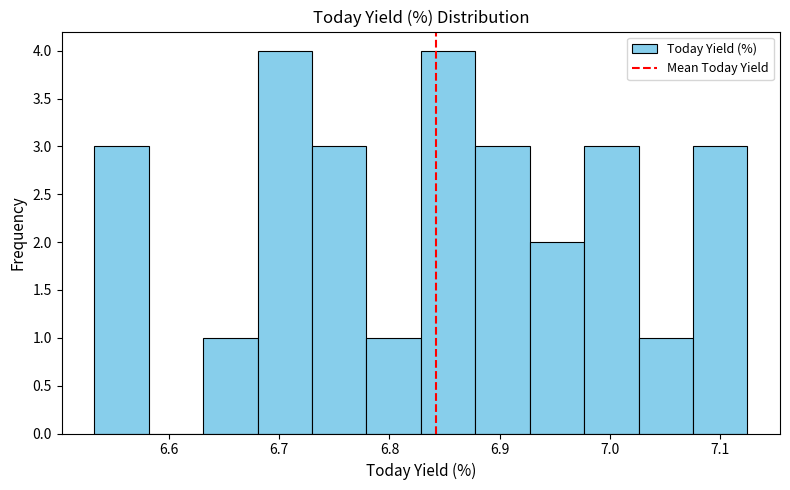

Reading left to right, transcribe this chart: for each bar, give the range it covers on the x-axis and its height. Neither the bar edges nor the heights are printed on the chart, so give them approximately, as read against the axes.

6.53 to 6.58: 3
6.58 to 6.63: 0
6.63 to 6.68: 1
6.68 to 6.73: 4
6.73 to 6.78: 3
6.78 to 6.83: 1
6.83 to 6.88: 4
6.88 to 6.93: 3
6.93 to 6.98: 2
6.98 to 7.03: 3
7.03 to 7.08: 1
7.08 to 7.12: 3